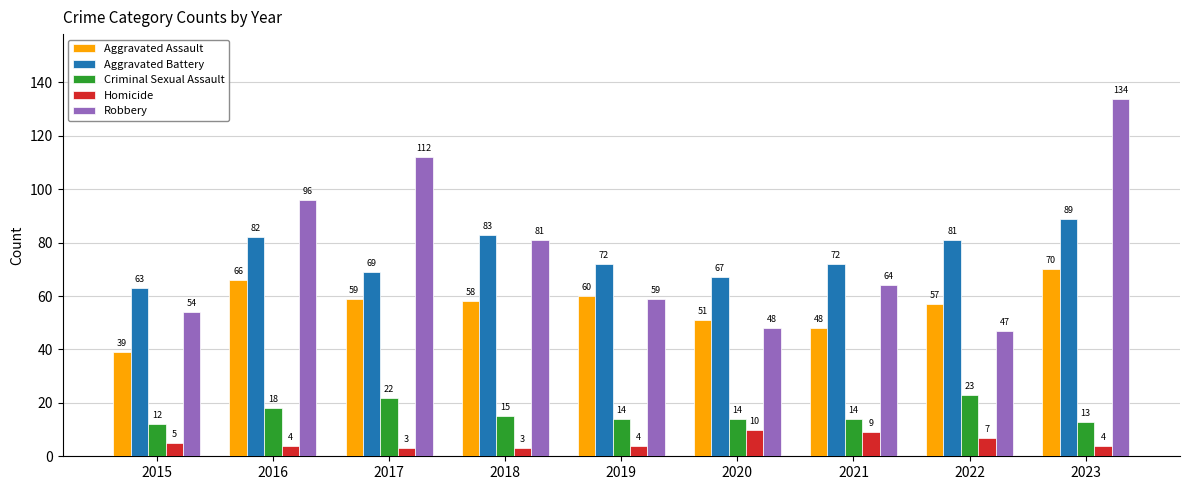

What are all the series names shown in the legend?

Aggravated Assault, Aggravated Battery, Criminal Sexual Assault, Homicide, Robbery